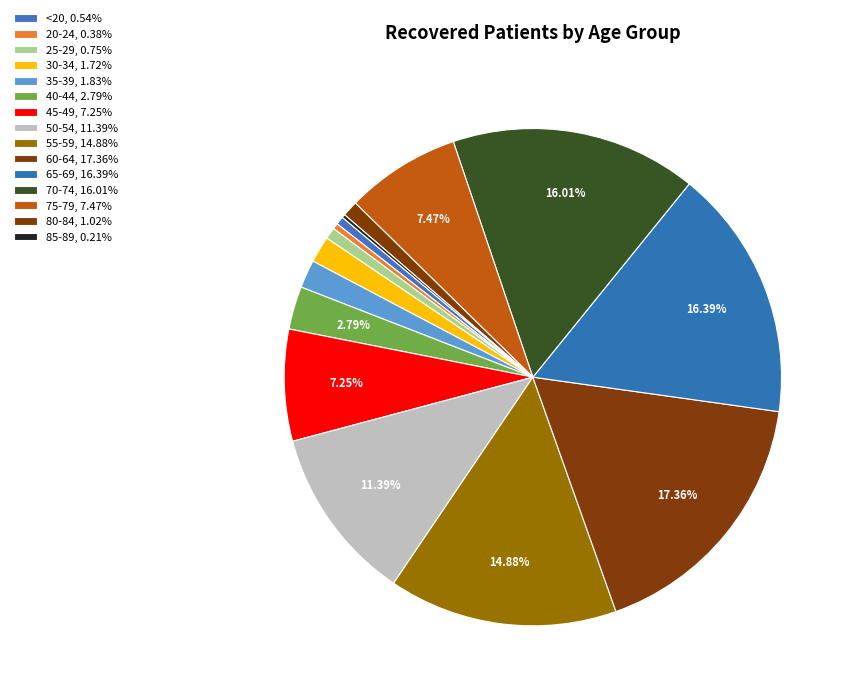

How many slices are in this pie chart?

15